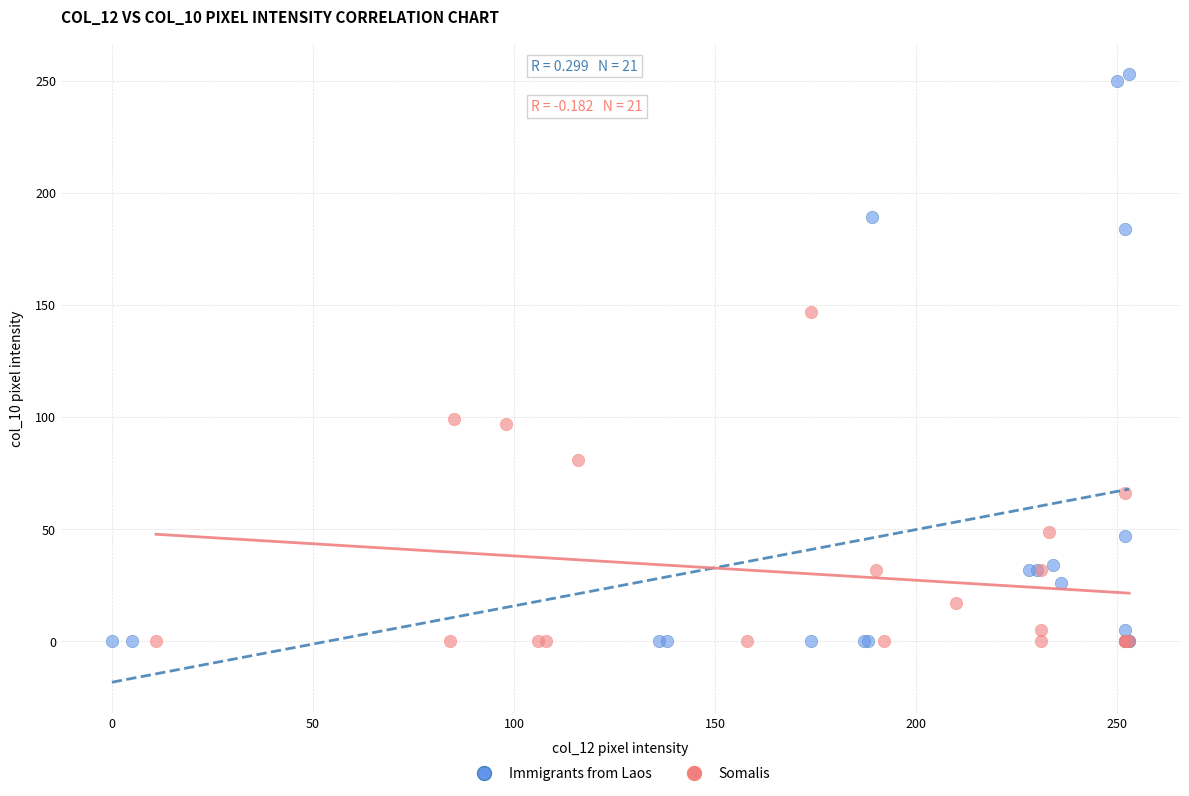

What are all the series names shown in the legend?

Immigrants from Laos, Somalis